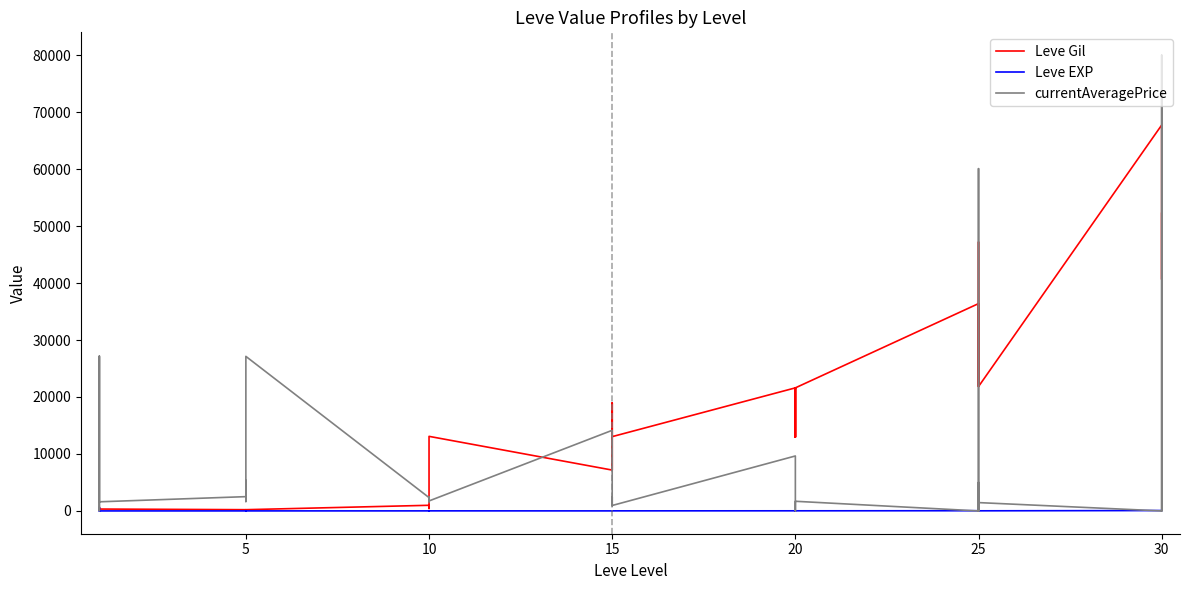

How many categories are shown in the chart?

40